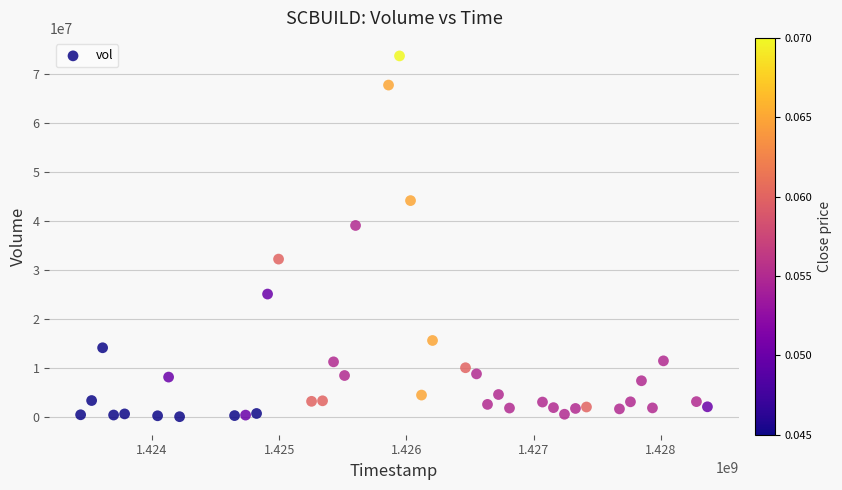

What Y value in the scatter plot is closest to 36882250?

39097500